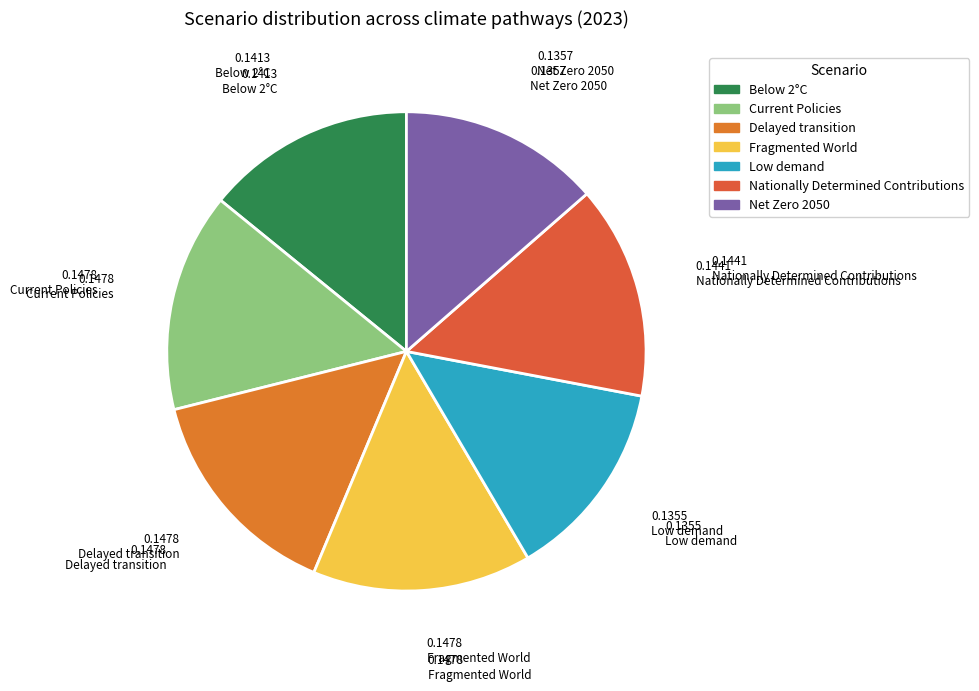

To the nearest percent, what is the average slice percentage?

14%